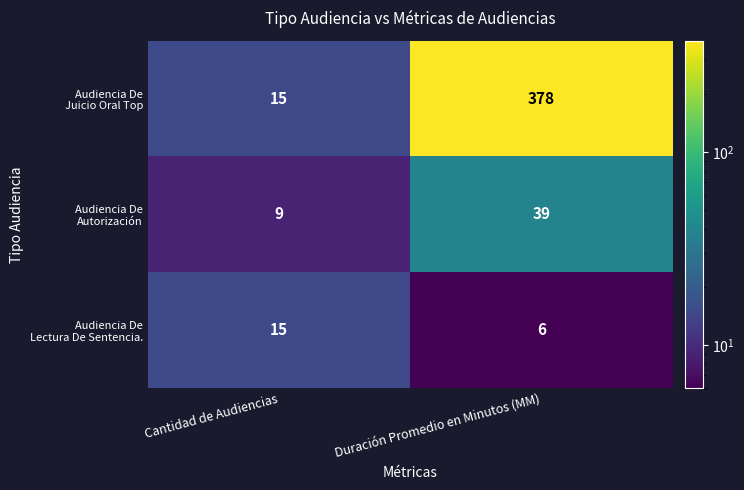

What is the difference between the highest and lowest values at Duración Promedio en Minutos (MM)?

372